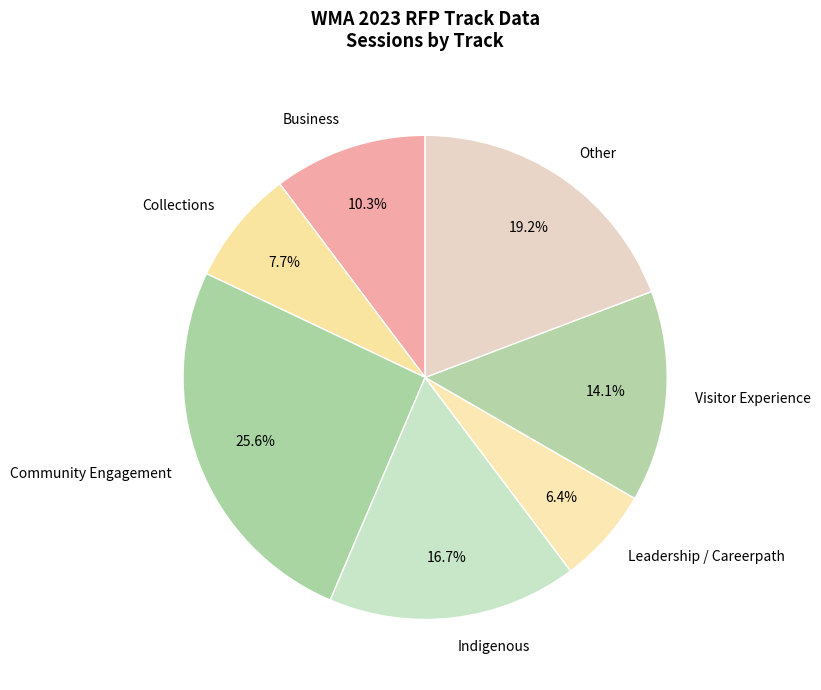

Which slice is the largest?

Community Engagement